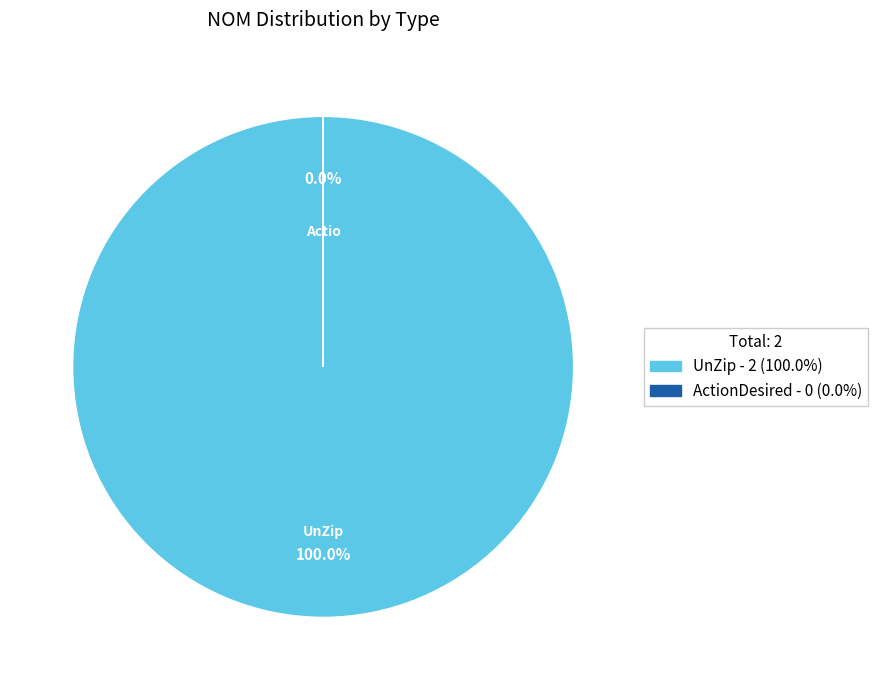

Does UnZip represent more than half of the total?

Yes